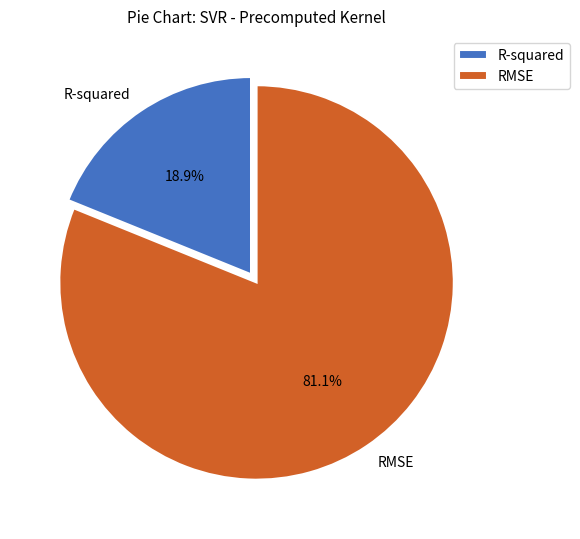

What is the largest slice in the pie chart?

RMSE